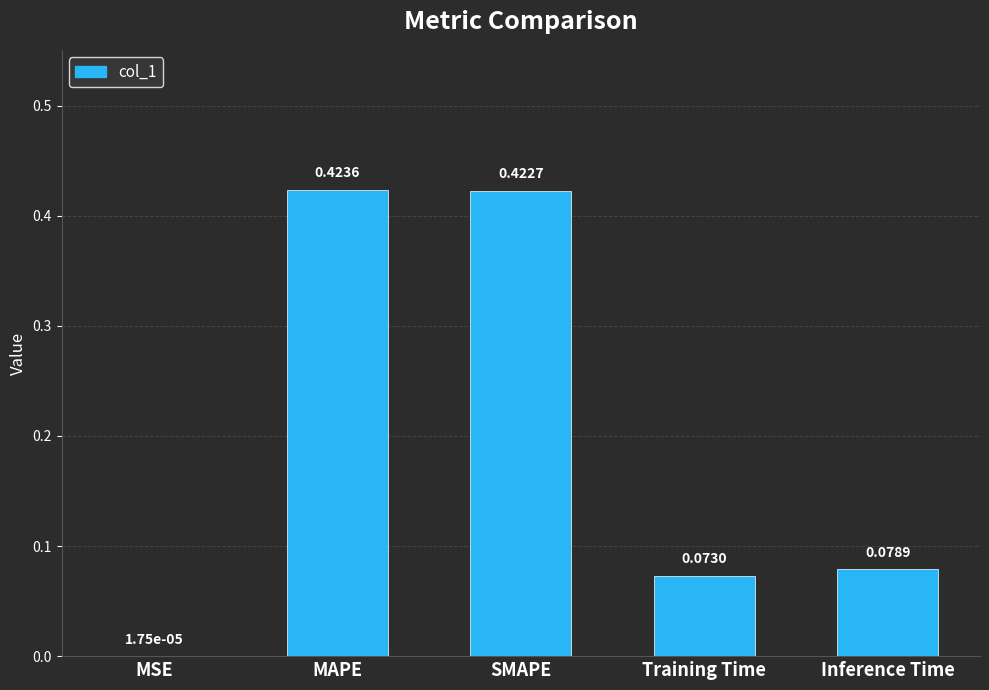

Which label corresponds to the largest value in the chart?

MAPE